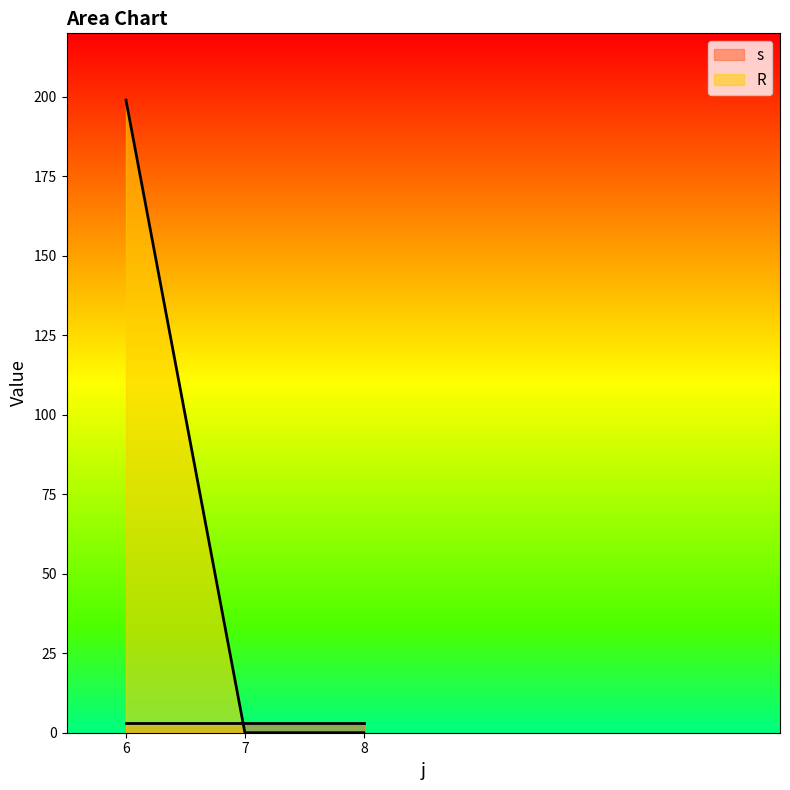

Is the value of s at 6 greater than the value of R at 6?

No